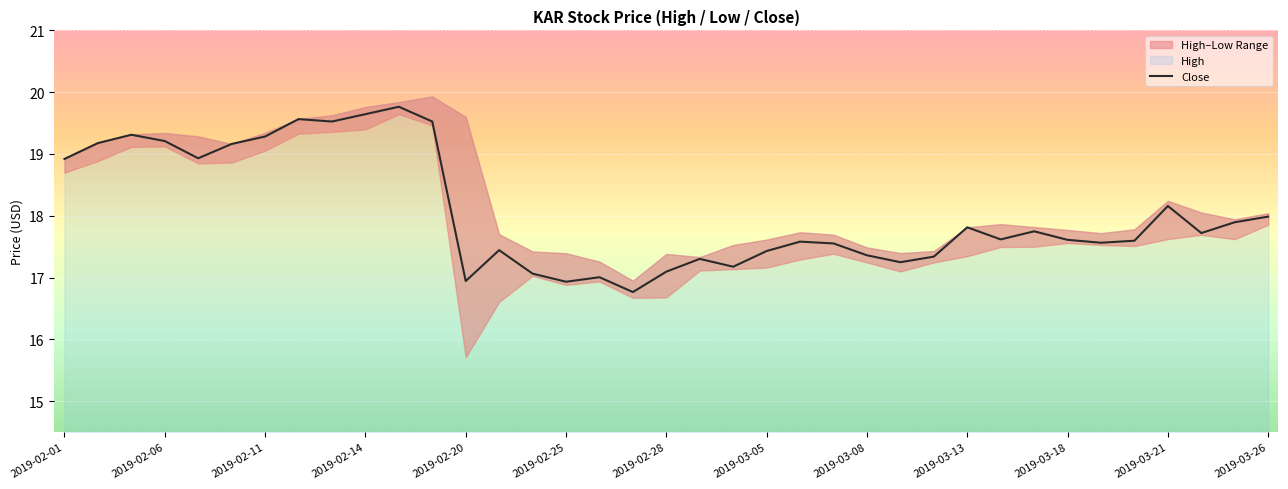

True or false: Close has a value of 16.9 at 2019-02-25.

True